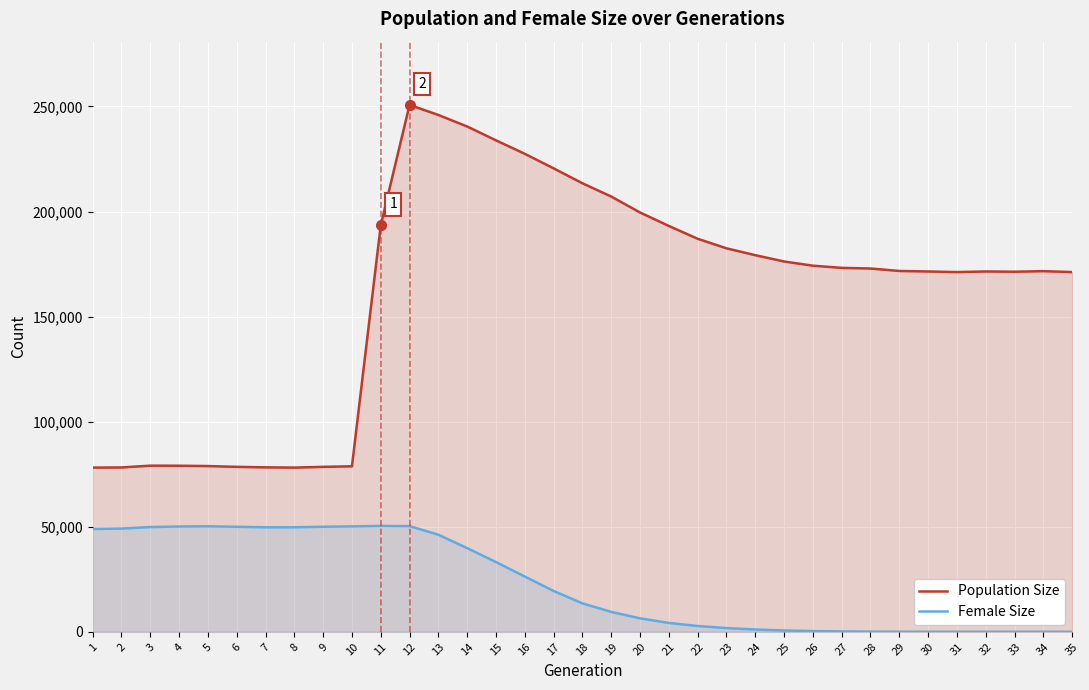

What is the difference between the maximum and minimum values in the Female Size series?

50397